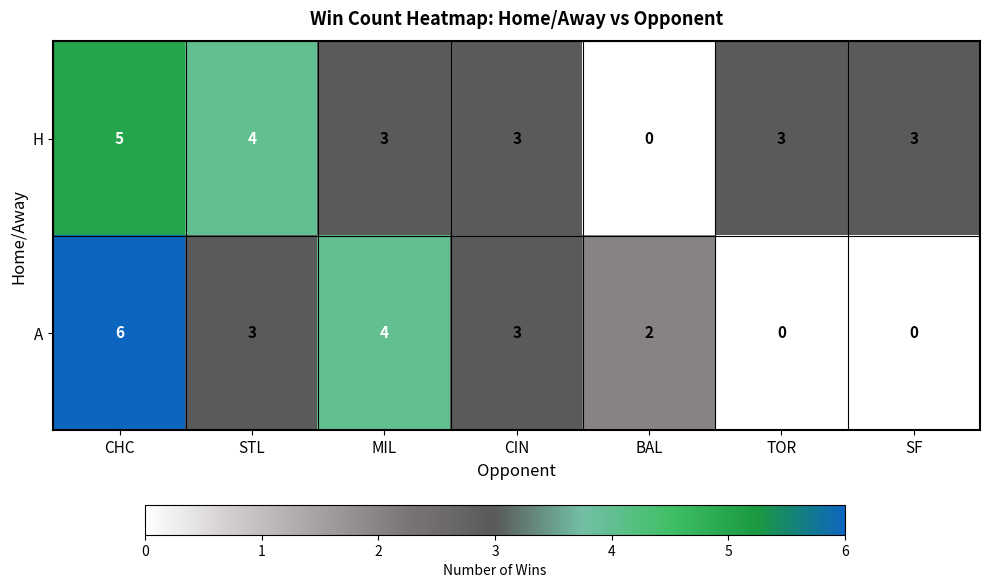

Rank the series by their maximum value, from lowest to highest.

H, A